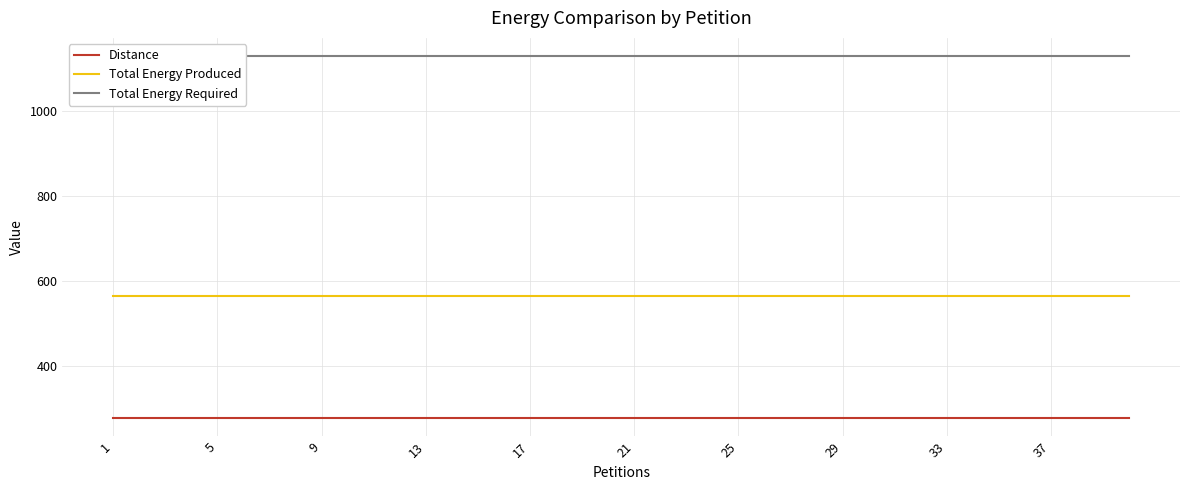

The value of Distance at 17 is 277. True or false?

True